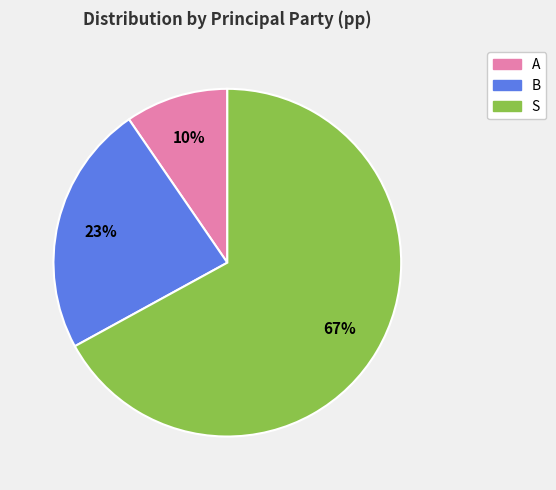

Which slice is the smallest?

A